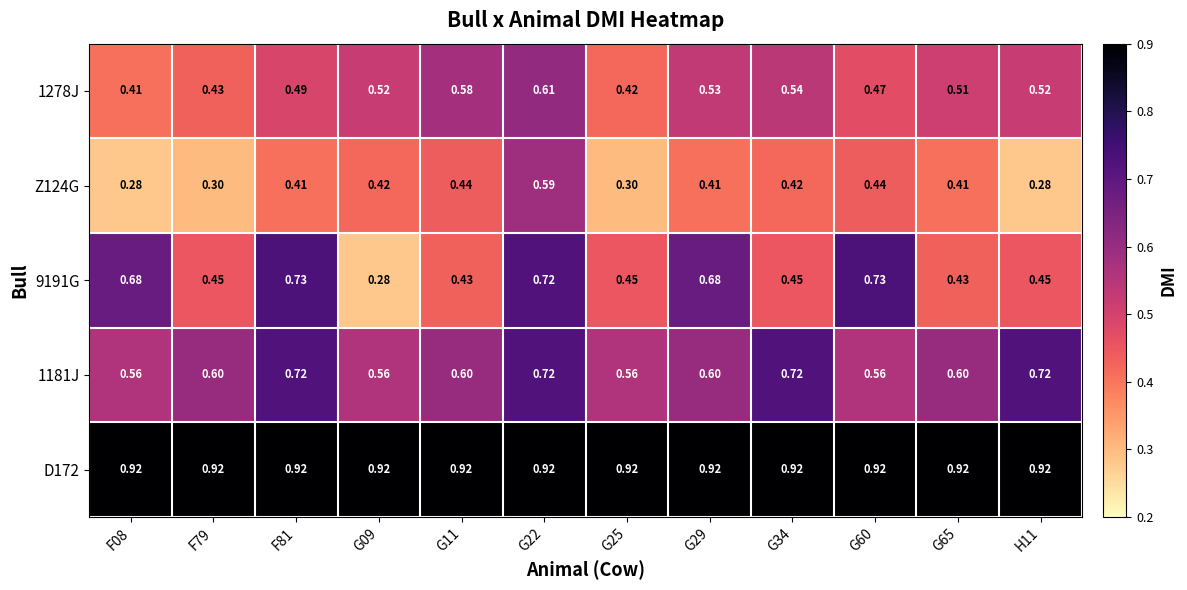

What is the smallest value displayed?

0.3